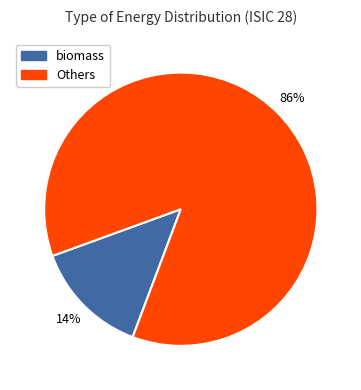

To the nearest percent, what is the average slice percentage?

50%